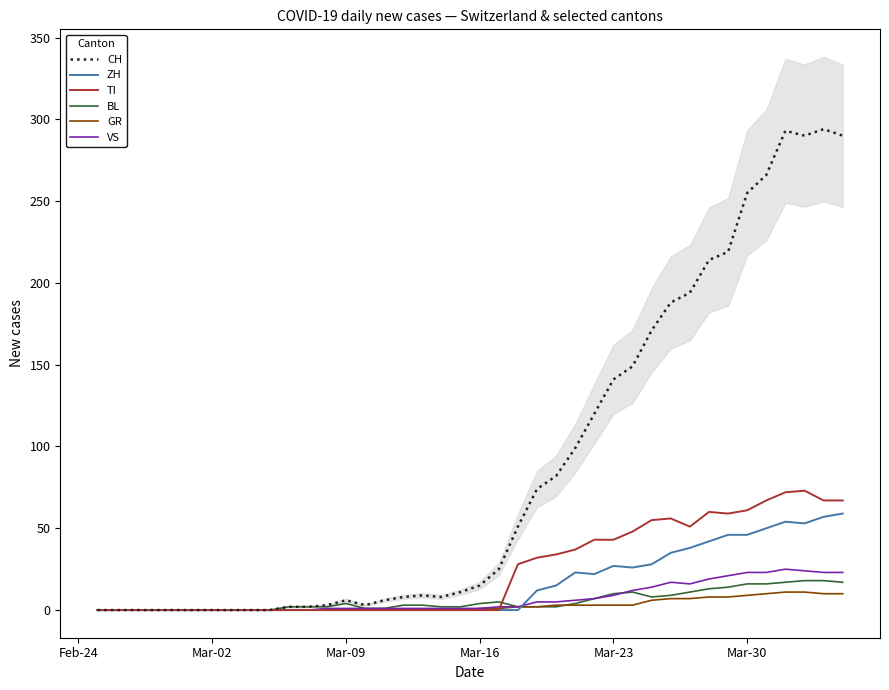

Rank the series by their maximum value, from lowest to highest.

GR, BL, VS, ZH, TI, CH